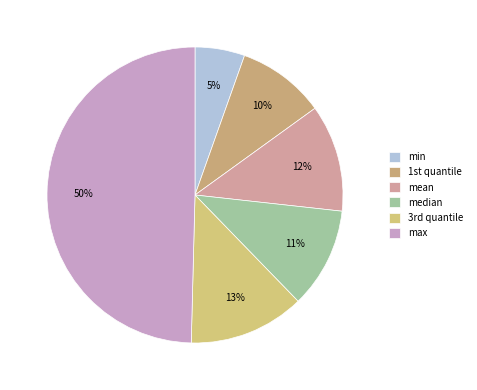

To the nearest percent, what is the difference between the max and mean slice percentages?

38%